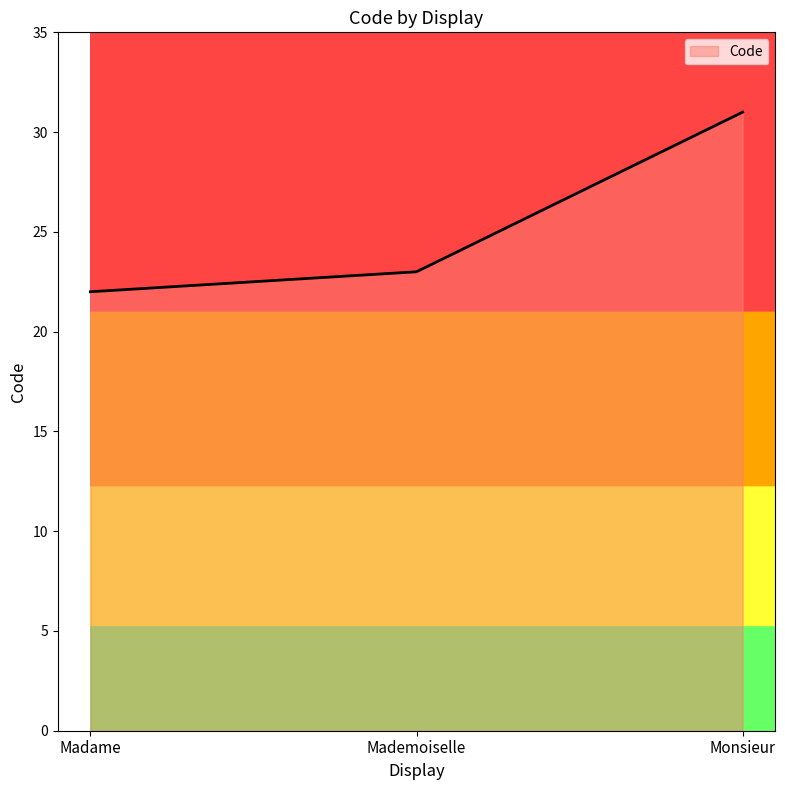

Which has a higher value, Madame or Mademoiselle?

Mademoiselle